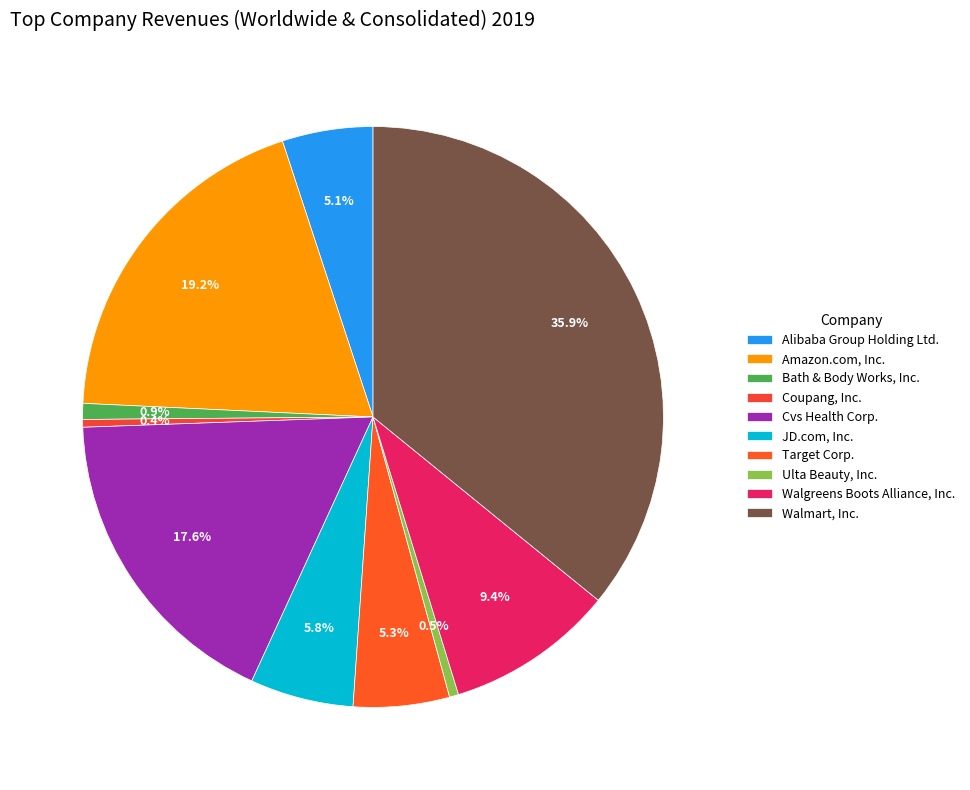

What percentage is the Walgreens Boots Alliance, Inc. slice, to the nearest percent?

9%